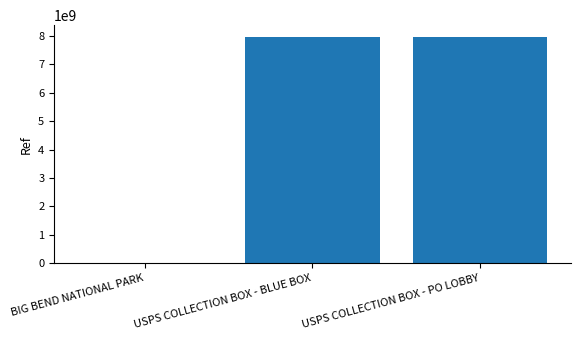

What is the maximum value shown in the chart?

7983400003